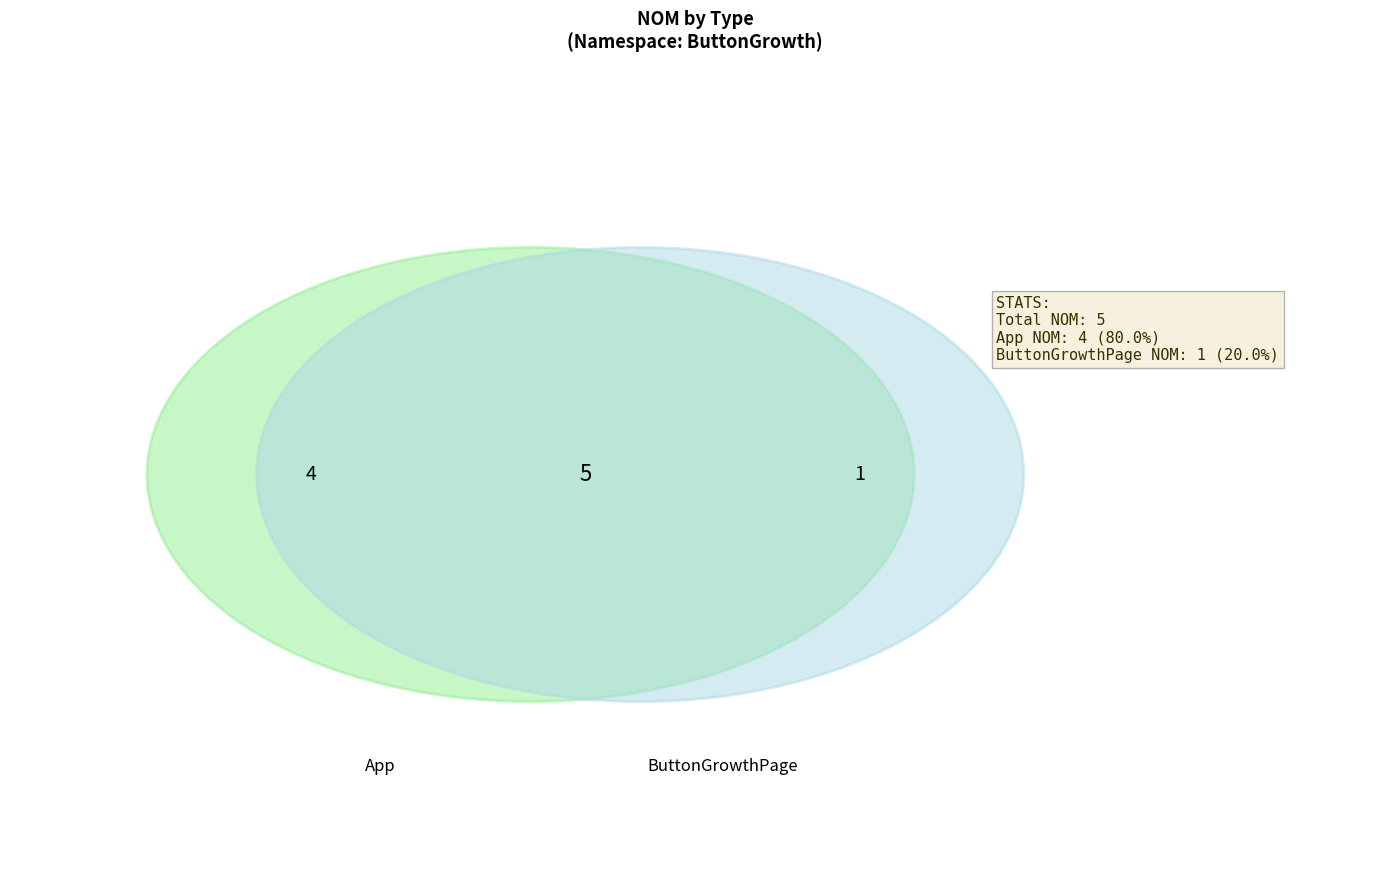

What is the change in value from App to ButtonGrowthPage?

-3